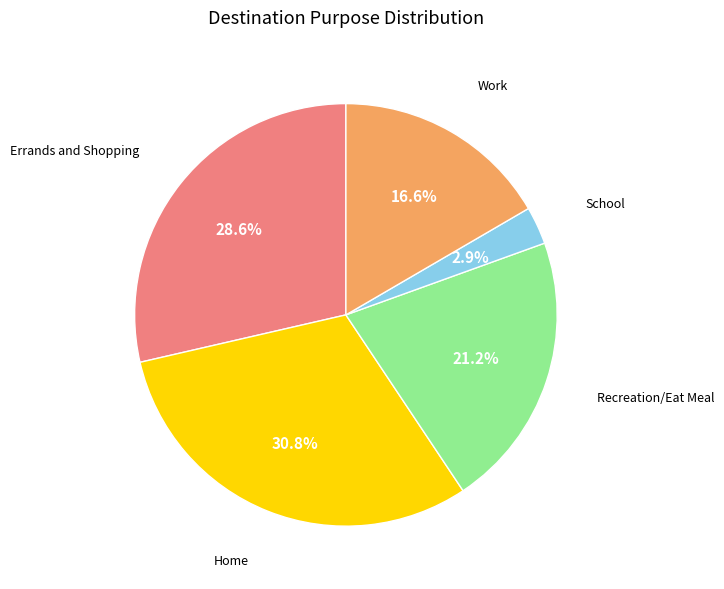

Does any single category account for the majority?

No